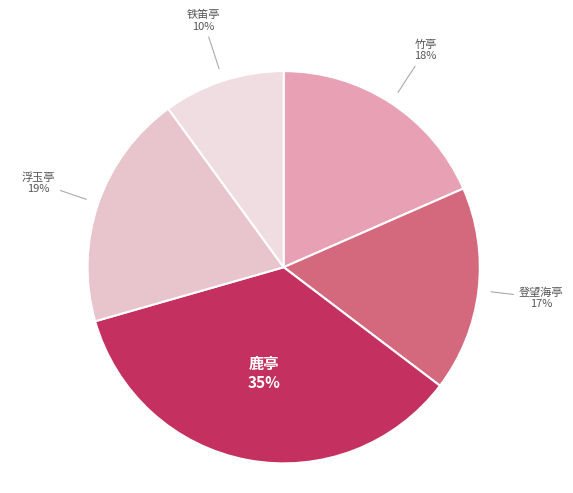

Count the number of slices in the pie.

5